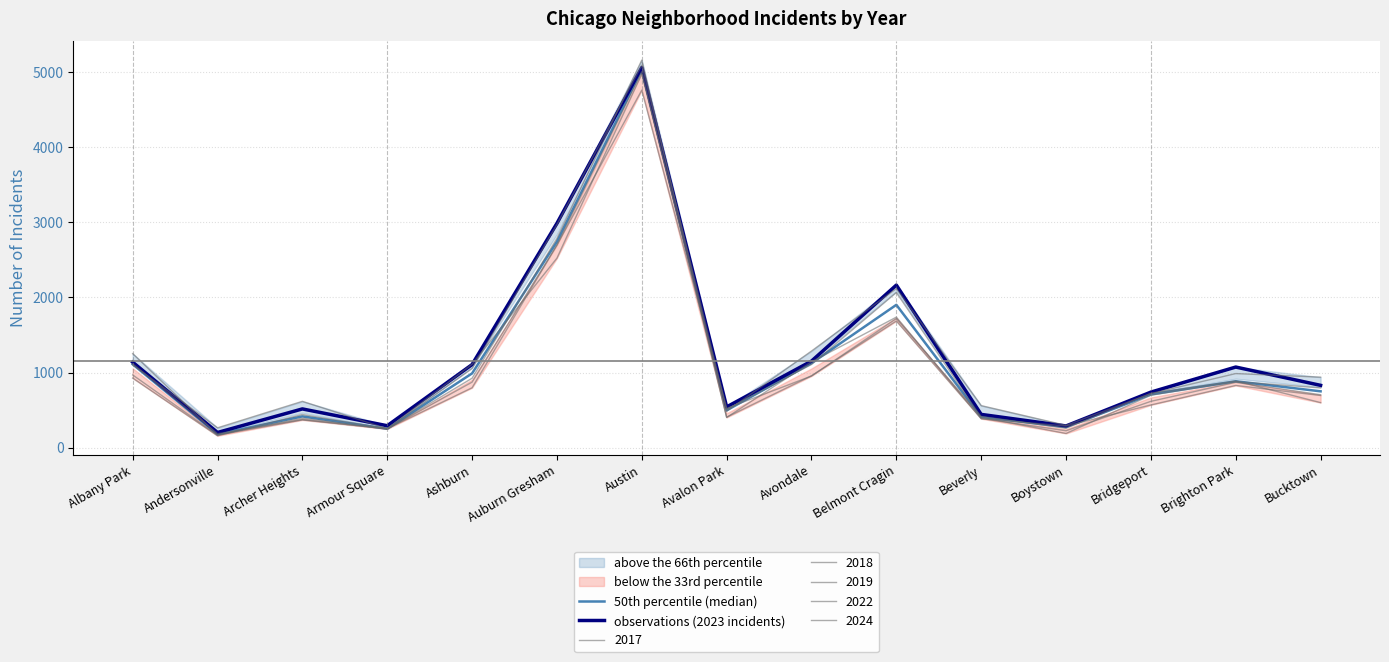

What is the minimum value for observations (2023 incidents)?

201.0